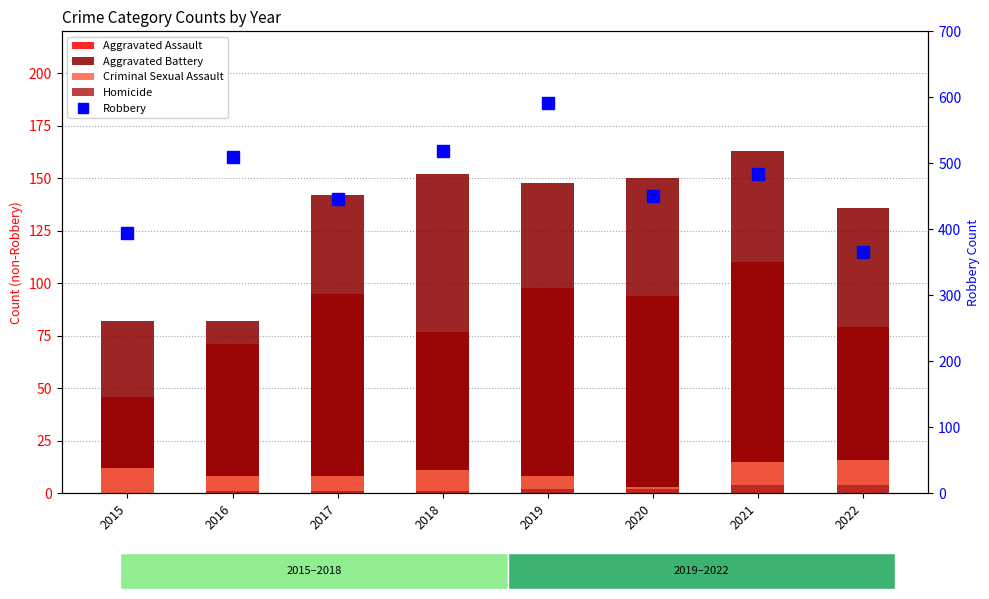

Reading right to left, list all the values displayed in this chart.

Aggravated Assault: 2022=79	2021=110	2020=94	2019=98	2018=77	2017=95	2016=71	2015=46
Aggravated Battery: 2022=136	2021=163	2020=150	2019=148	2018=152	2017=142	2016=82	2015=82
Criminal Sexual Assault: 2022=16	2021=15	2020=3	2019=8	2018=11	2017=8	2016=8	2015=12
Homicide: 2022=4	2021=4	2020=2	2019=2	2018=1	2017=1	2016=1	2015=0
Robbery: 2022=365	2021=484	2020=450	2019=591	2018=519	2017=446	2016=510	2015=395